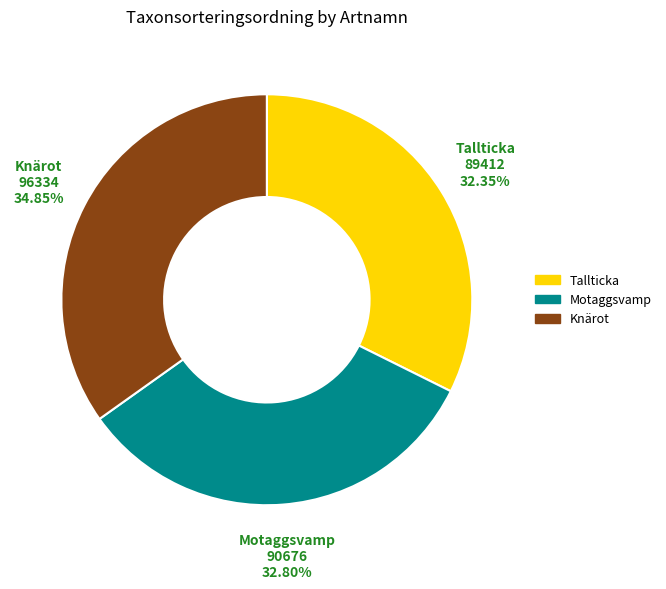

Approximately how many times larger is the value at Motaggsvamp compared to Tallticka?

1.0